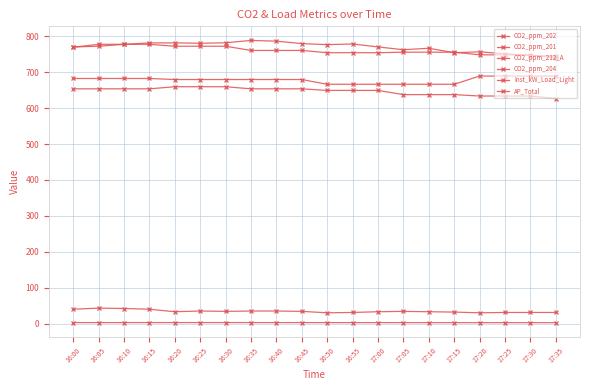

Reading left to right, transcribe all the data shown in this chart.

CO2_ppm_202: 16:00=770.7	16:05=772.6	16:10=778.0	16:15=781.9	16:20=781.9	16:25=781.0	16:30=782.2	16:35=788.8	16:40=786.8	16:45=780.0	16:50=777.0	16:55=779.0	17:00=770.7	17:05=762.9	17:10=767.0	17:15=754.6	17:20=757.0	17:25=751.6	17:30=746.8	17:35=744.8
CO2_ppm_201: 16:00=654.0	16:05=654.0	16:10=654.0	16:15=654.0	16:20=659.8	16:25=659.8	16:30=659.8	16:35=654.0	16:40=654.0	16:45=654.0	16:50=649.6	16:55=649.6	17:00=649.6	17:05=637.9	17:10=637.9	17:15=637.9	17:20=633.9	17:25=633.9	17:30=633.9	17:35=626.6
CO2_ppm_212_A: 16:00=769.7	16:05=778.0	16:10=778.0	16:15=778.0	16:20=772.6	16:25=772.6	16:30=772.6	16:35=760.9	16:40=760.9	16:45=760.9	16:50=754.6	16:55=754.6	17:00=754.6	17:05=756.0	17:10=756.0	17:15=756.0	17:20=748.7	17:25=748.7	17:30=748.7	17:35=739.9
CO2_ppm_204: 16:00=682.8	16:05=682.8	16:10=682.8	16:15=682.8	16:20=679.9	16:25=679.9	16:30=679.9	16:35=679.9	16:40=679.9	16:45=679.9	16:50=666.7	16:55=666.7	17:00=666.7	17:05=666.7	17:10=666.7	17:15=666.7	17:20=689.6	17:25=689.6	17:30=689.6	17:35=689.6
Inst_kW_Load_Light: 16:00=2.8	16:05=2.8	16:10=2.8	16:15=2.8	16:20=2.8	16:25=2.8	16:30=2.8	16:35=2.8	16:40=2.8	16:45=2.8	16:50=2.6	16:55=2.6	17:00=2.6	17:05=2.6	17:10=2.6	17:15=2.6	17:20=2.5	17:25=2.5	17:30=2.5	17:35=2.5
AP_Total: 16:00=40.0	16:05=43.0	16:10=42.0	16:15=40.0	16:20=33.0	16:25=35.0	16:30=34.0	16:35=35.0	16:40=35.0	16:45=34.0	16:50=30.0	16:55=31.0	17:00=33.0	17:05=34.0	17:10=33.0	17:15=32.0	17:20=30.0	17:25=31.0	17:30=31.0	17:35=31.0